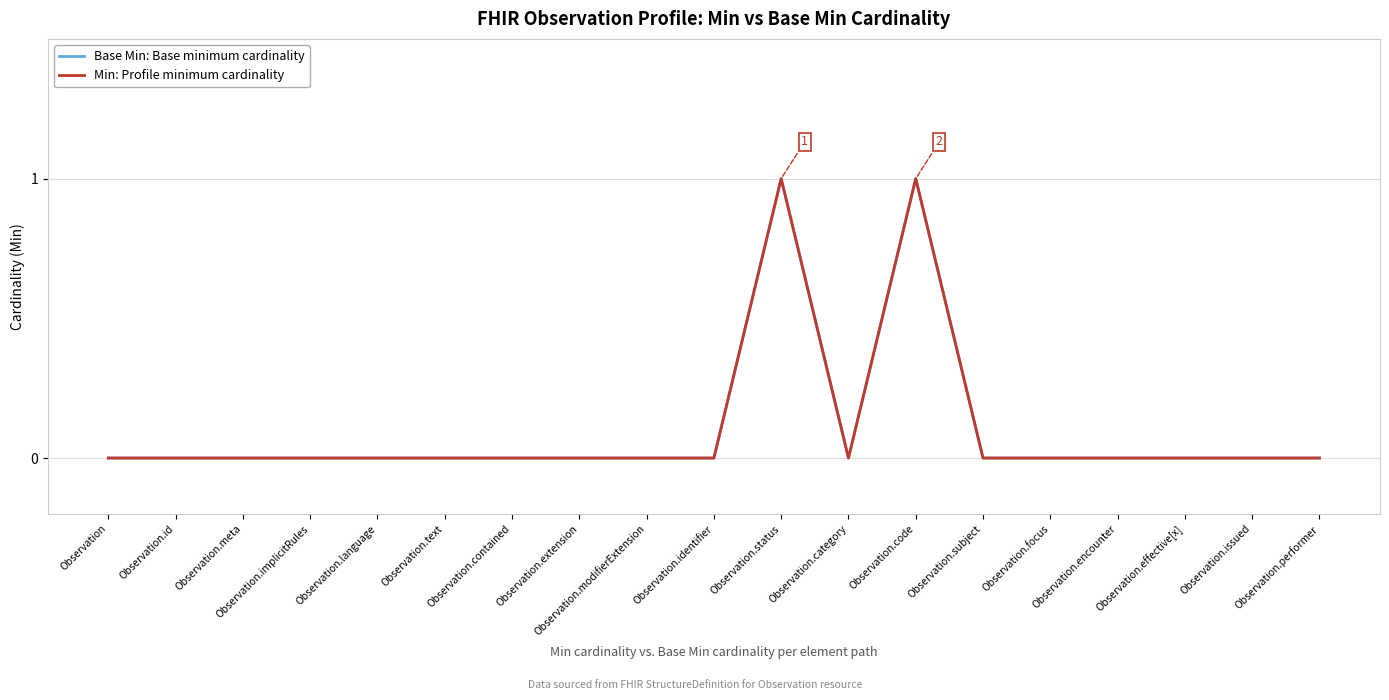

Does the chart display data point markers on the line(s)?

No